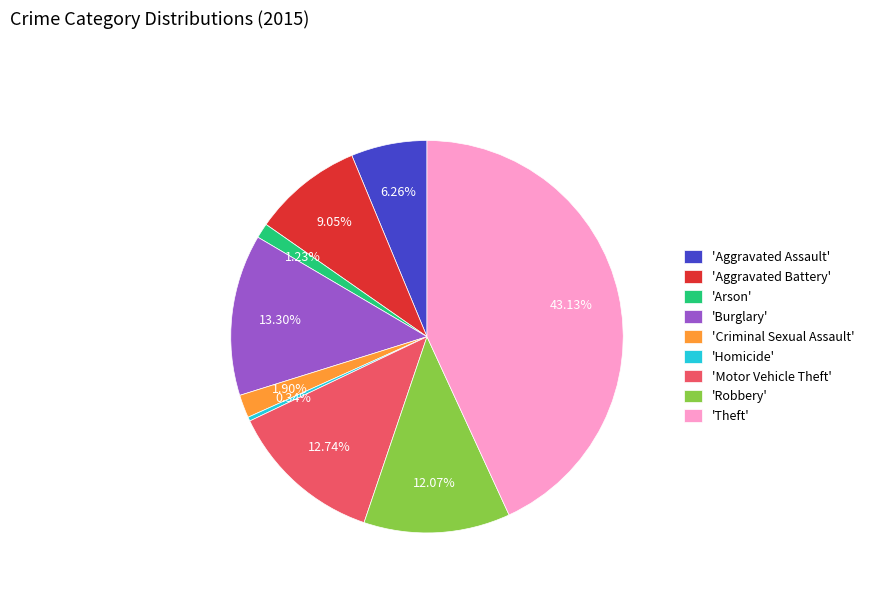

Which slice is the largest?

'Theft'